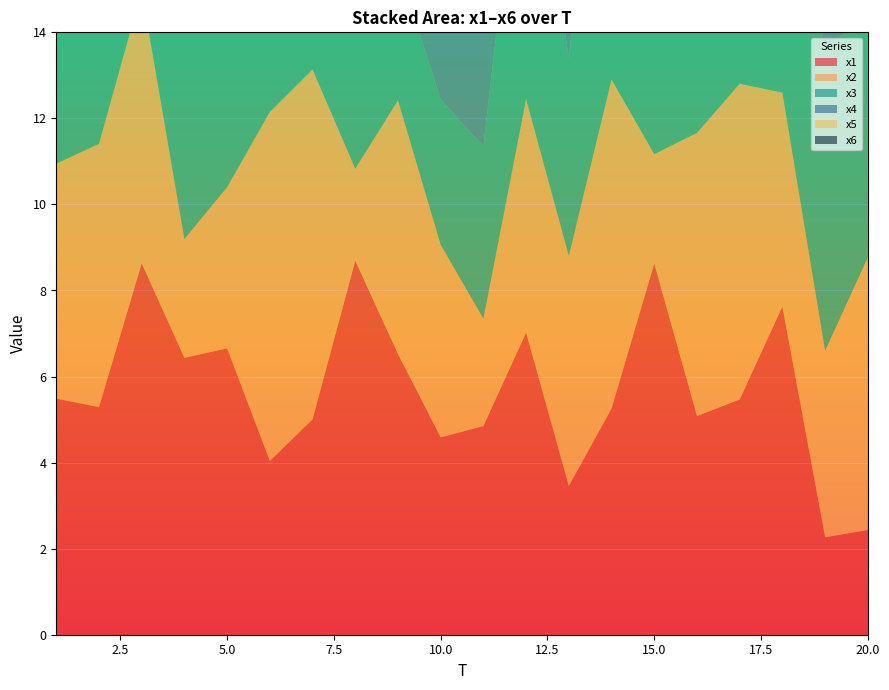

Reading right to left, list all the values displayed in this chart.

x1: 20=2.4	19=2.3	18=7.6	17=5.5	16=5.1	15=8.6	14=5.3	13=3.5	12=7.0	11=4.8	10=4.6	9=6.5	8=8.7	7=5.0	6=4.0	5=6.7	4=6.4	3=8.6	2=5.3	1=5.5
x2: 20=6.3	19=4.3	18=5.0	17=7.3	16=6.6	15=2.5	14=7.6	13=5.3	12=5.4	11=2.5	10=4.5	9=5.9	8=2.1	7=8.1	6=8.1	5=3.7	4=2.8	3=6.3	2=6.1	1=5.5
x3: 20=5.7	19=7.0	18=6.1	17=6.3	16=5.5	15=7.2	14=9.9	13=4.6	12=7.6	11=4.0	10=3.4	9=3.1	8=6.6	7=3.3	6=7.3	5=7.2	4=5.1	3=4.2	2=6.3	1=7.5
x4: 20=3.0	19=7.2	18=4.5	17=2.1	16=7.3	15=6.9	14=3.0	13=2.0	12=2.7	11=6.9	10=4.0	9=8.5	8=5.2	7=3.0	6=2.4	5=6.4	4=7.6	3=9.5	2=6.5	1=2.7
x5: 20=7.2	19=4.4	18=2.8	17=6.1	16=4.9	15=3.5	14=6.4	13=2.1	12=6.7	11=3.0	10=4.6	9=6.3	8=5.4	7=5.1	6=5.6	5=2.3	4=5.4	3=7.6	2=3.0	1=7.2
x6: 20=6.4	19=5.5	18=3.8	17=6.4	16=6.6	15=5.3	14=5.3	13=9.7	12=5.7	11=11.6	10=4.9	9=5.1	8=6.0	7=7.1	6=2.7	5=2.0	4=7.5	3=4.3	2=4.1	1=7.1